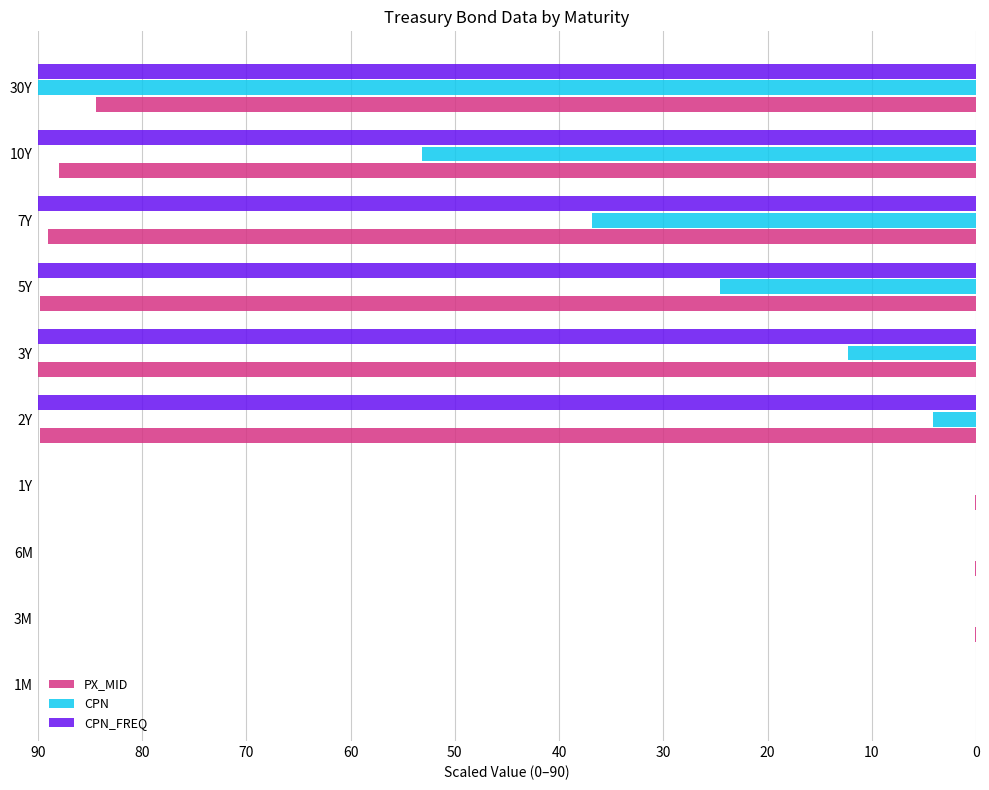

What is the sum of the CPN_FREQ values at 3Y and 10Y?

180.0